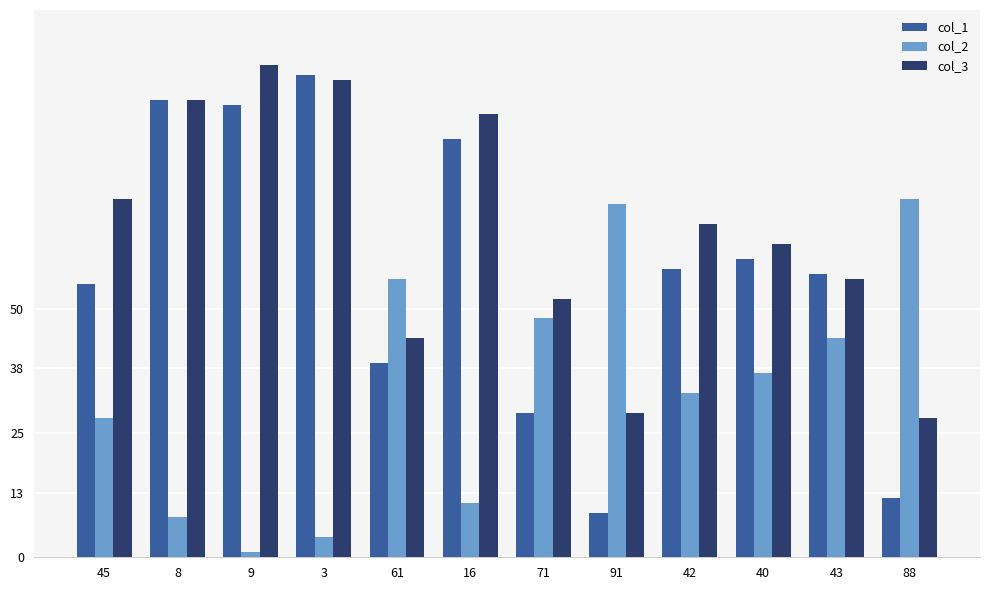

How many bars are there in total?

36